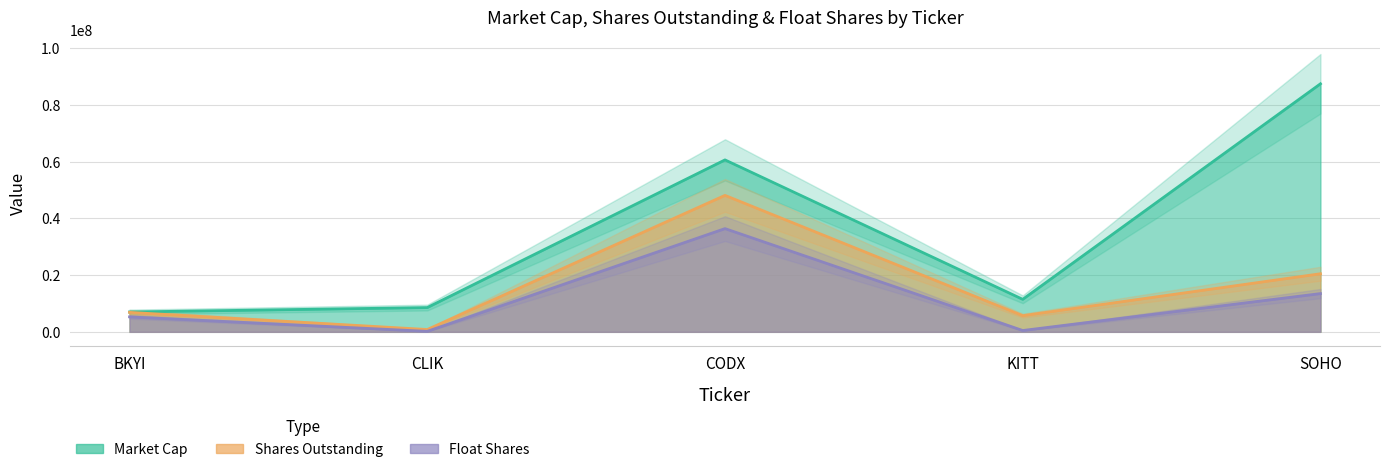

What position from the right is SOHO?

1